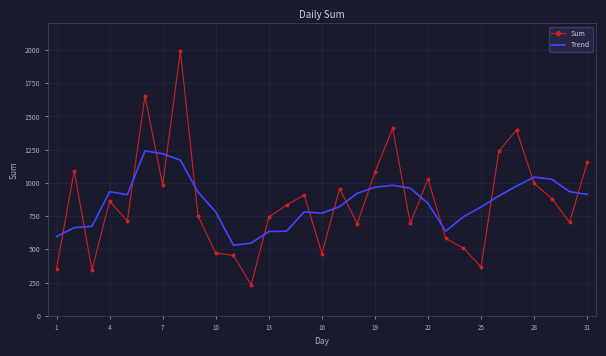

True or false: Sum and Trend cross at least once.

True